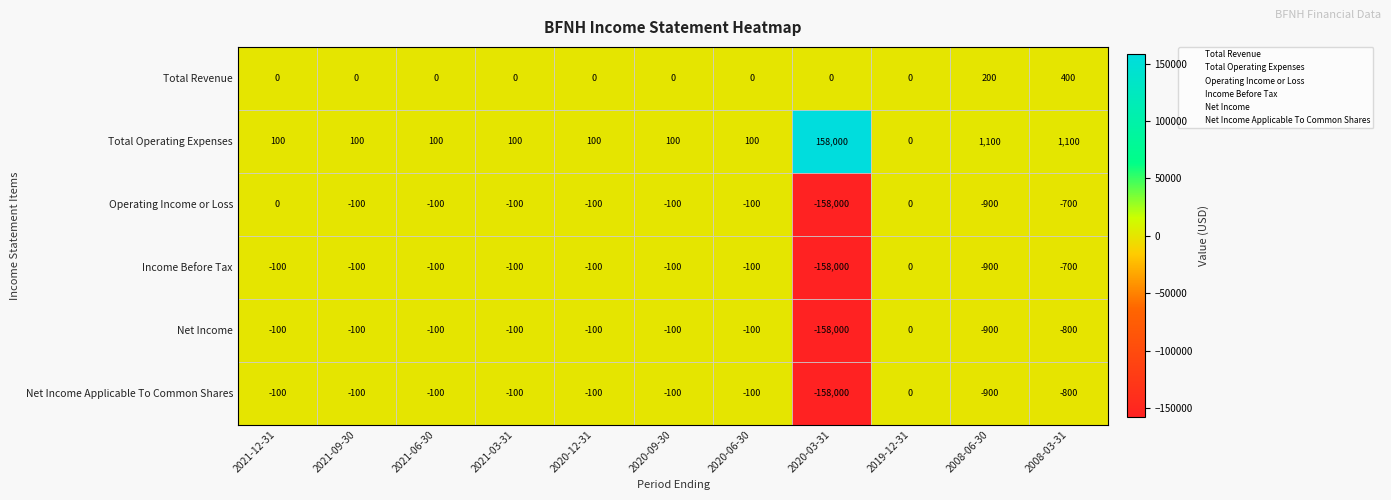

What is the difference between the maximum and minimum values in the Operating Income or Loss series?

158000